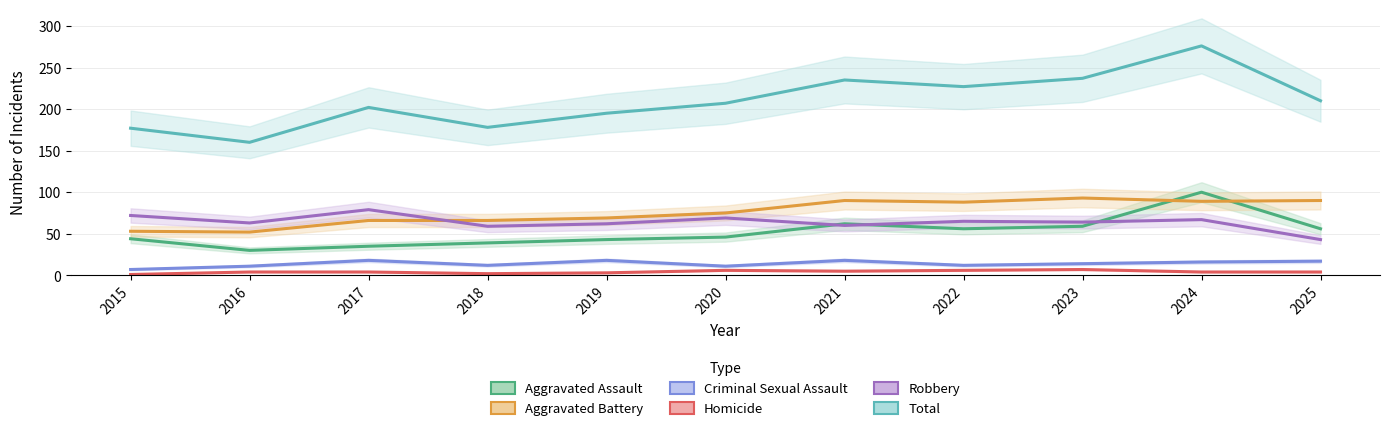

How many data points does each series have?

11